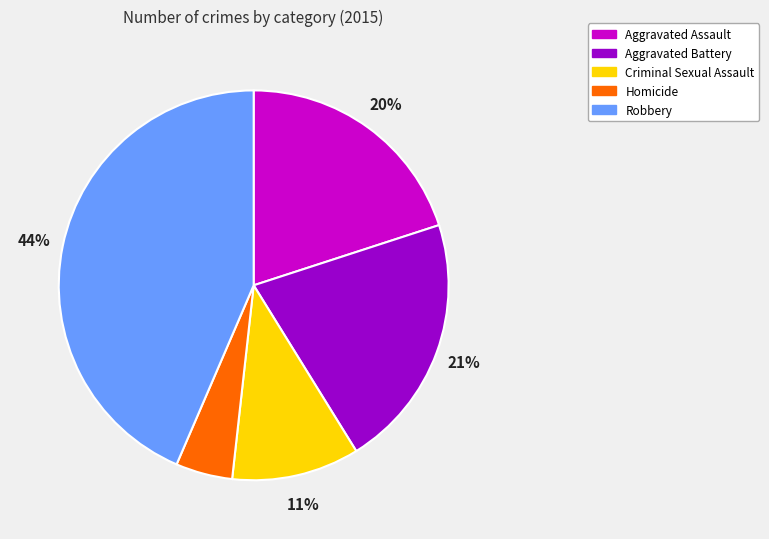

How many slices are in this pie chart?

5